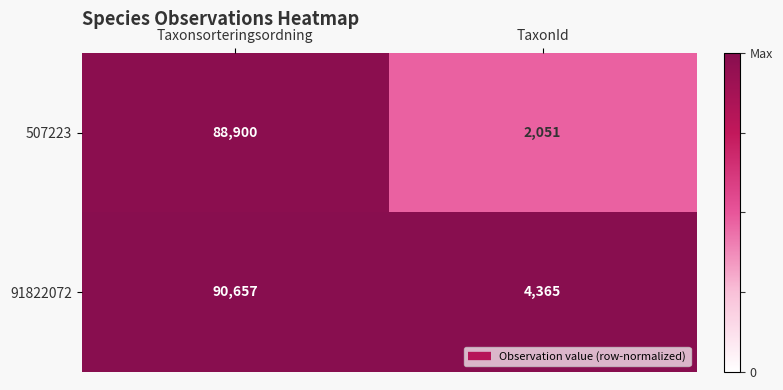

At which label does 507223 reach its minimum?

TaxonId